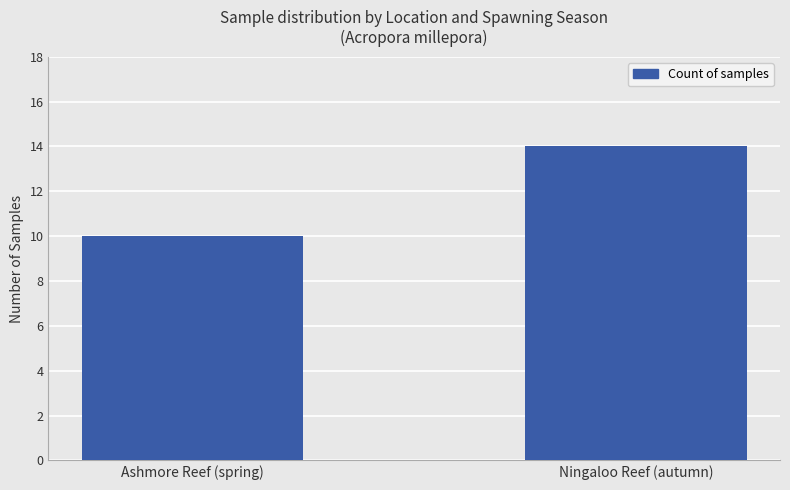

Reading left to right, list all the values displayed in this chart.

Ashmore Reef (spring)=10	Ningaloo Reef (autumn)=14